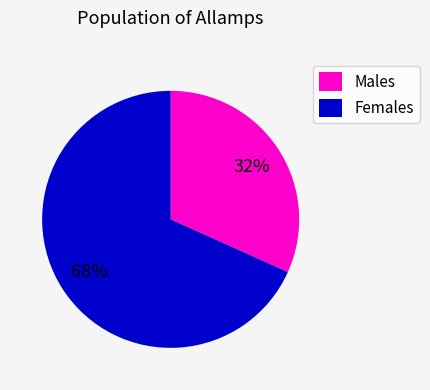

To the nearest percent, what is the combined percentage of Females and Males?

100%